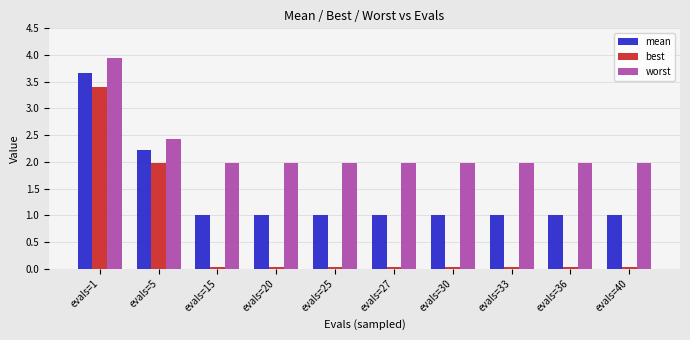

What is the difference between the maximum and minimum values in the worst series?

2.0